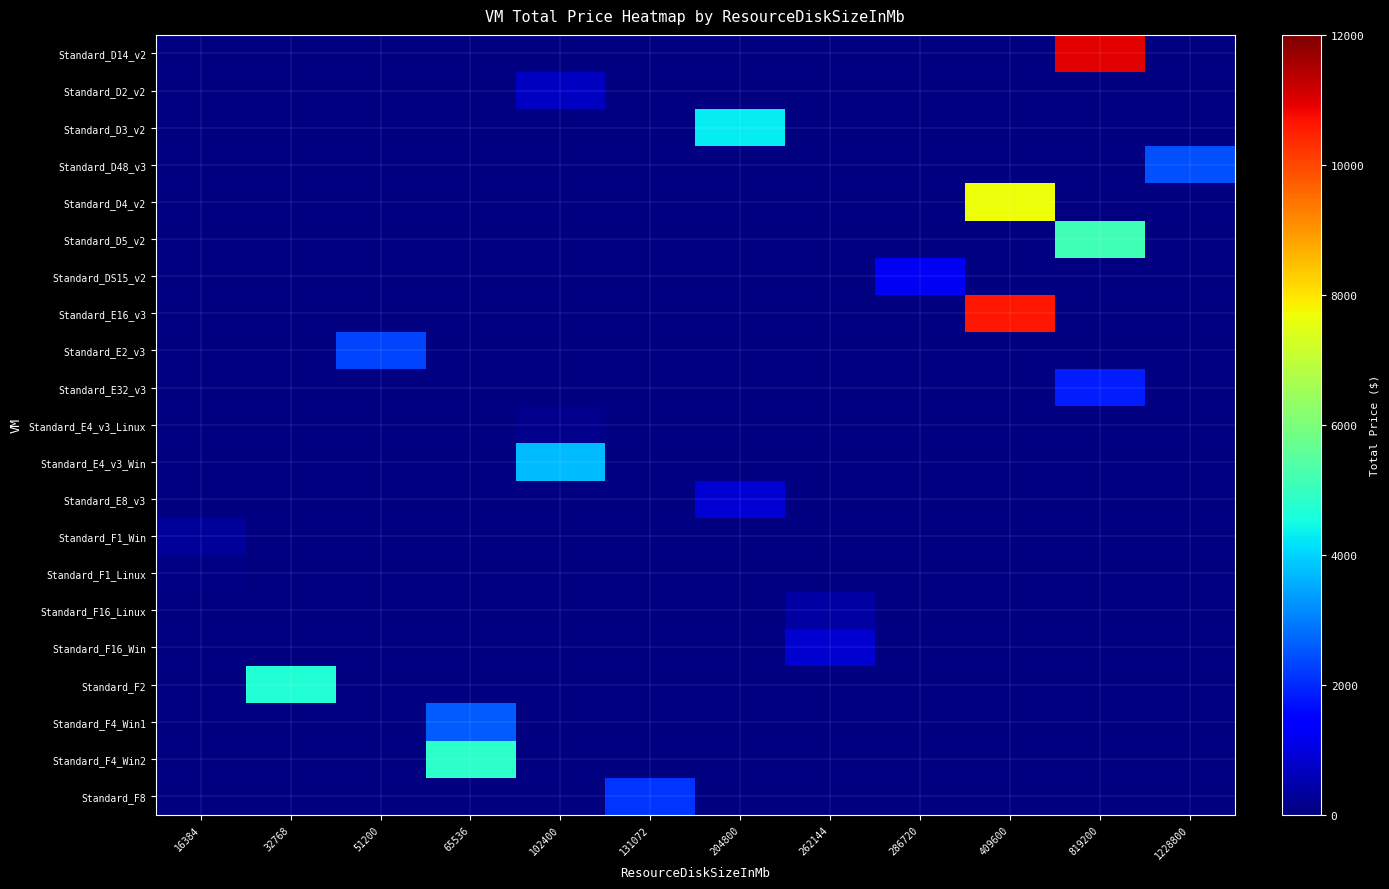

Which category has the lowest value in the Standard_E8_v3 series?

16384